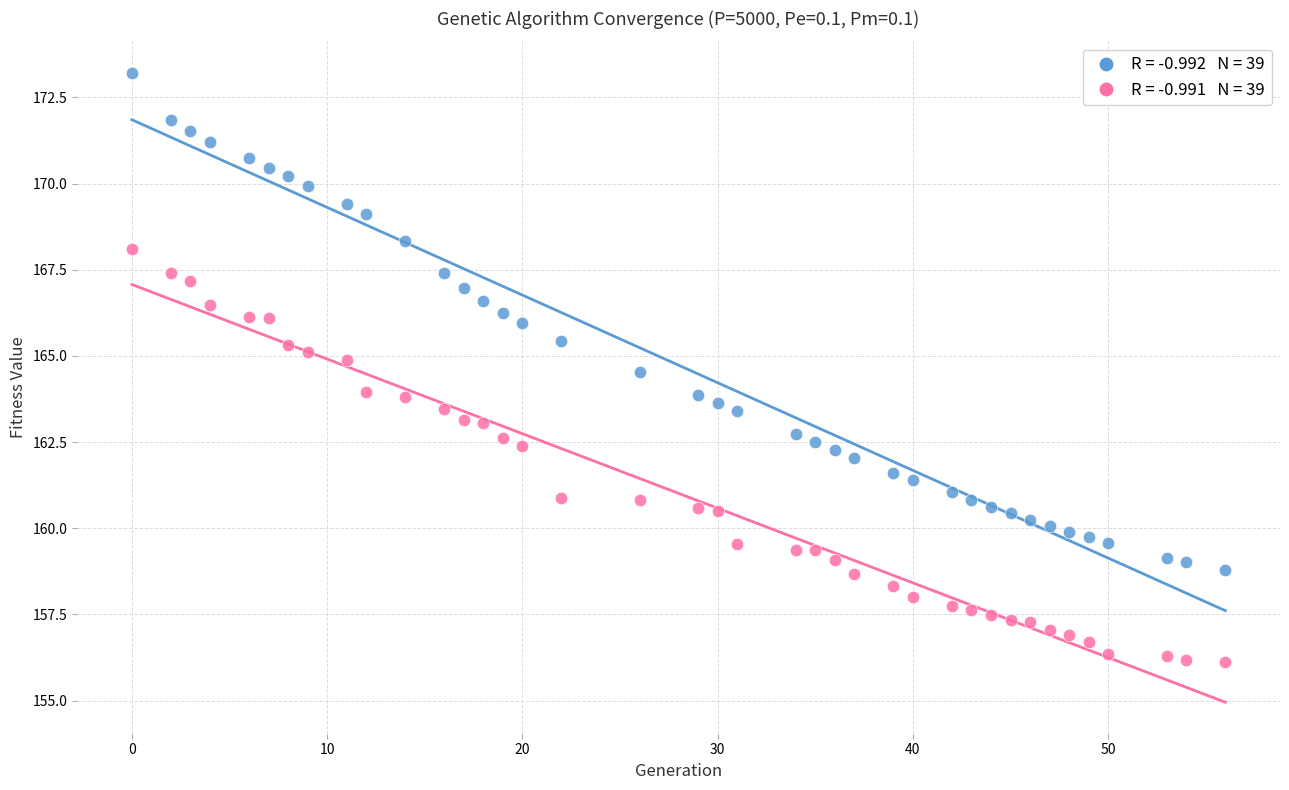

Across all data points, what is the range of X values (max minus min)?

56.0